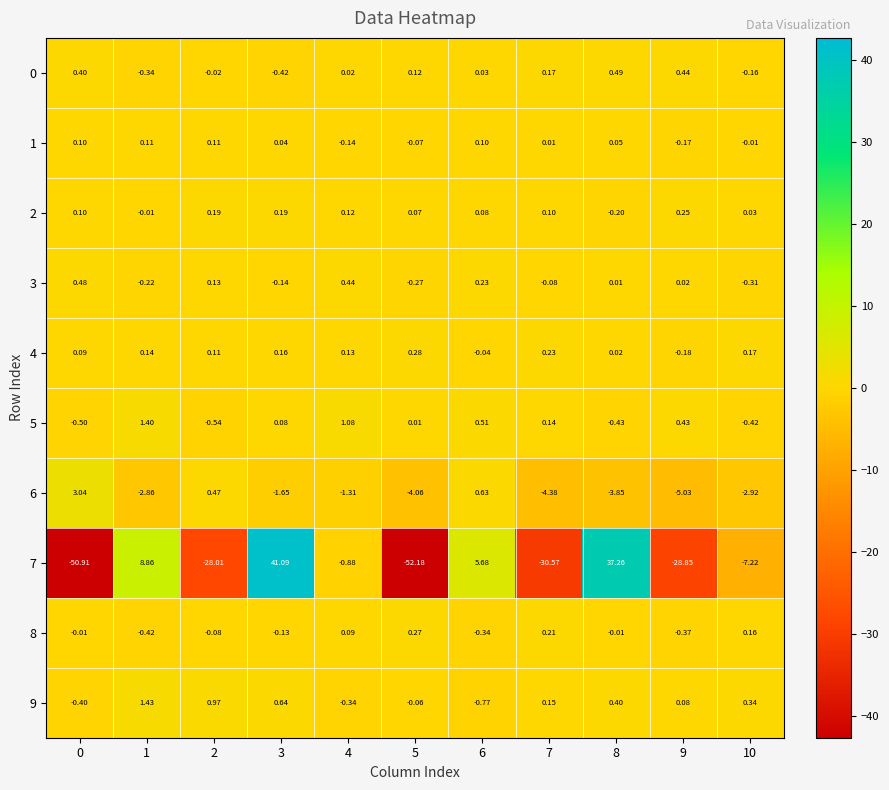

Is the value of 7 at 3 greater than the value of 8 at 7?

Yes